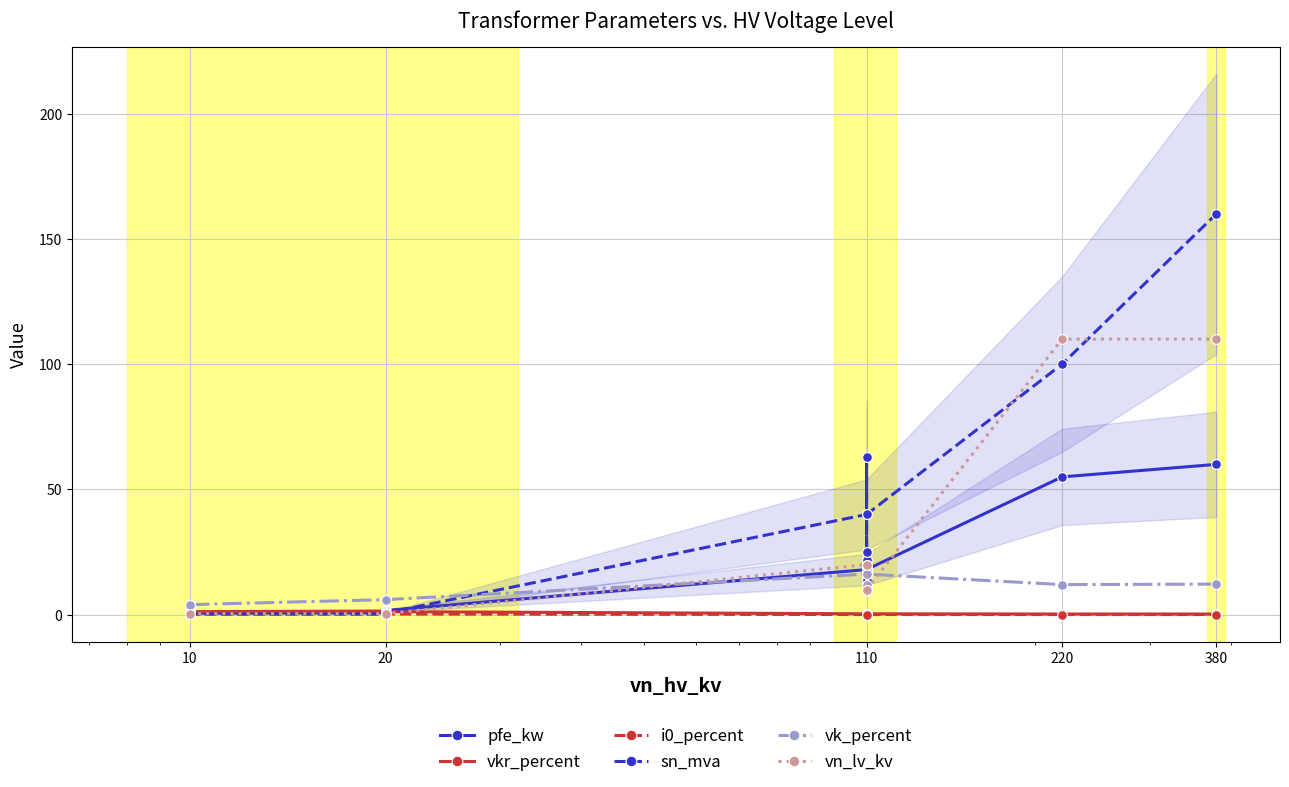

What are all the series names shown in the legend?

pfe_kw, vkr_percent, i0_percent, sn_mva, vk_percent, vn_lv_kv